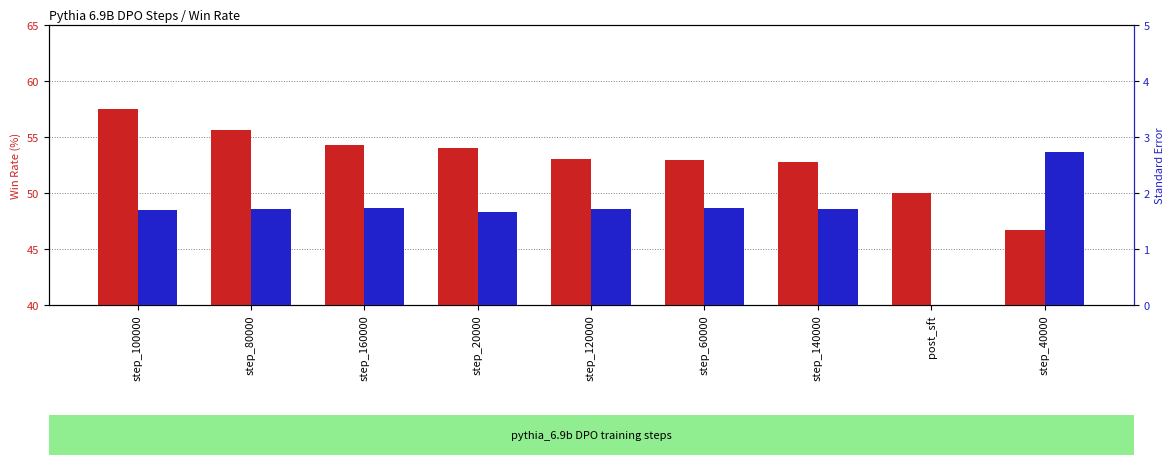

What is the difference between the standard_error values at step_80000 and post_sft?

1.7